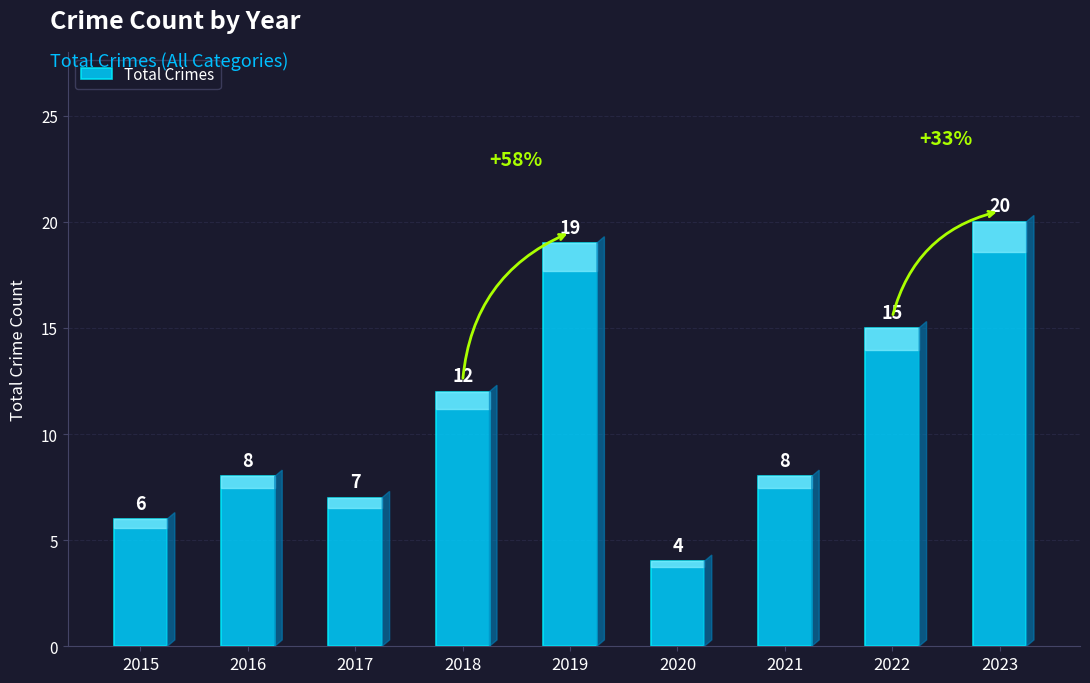

What is the value of the 9th bar from the left?

20